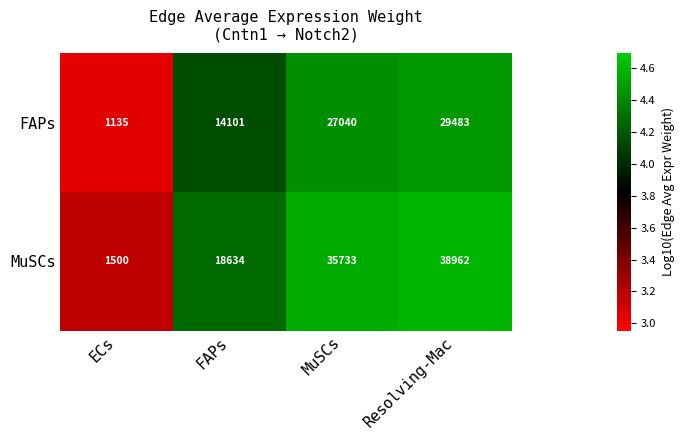

Reading right to left, transcribe all the data shown in this chart.

FAPs: 29483	27040	14101	1135
MuSCs: 38962	35733	18634	1500